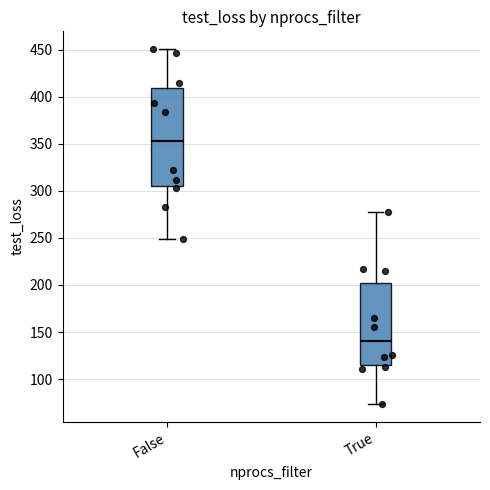

Reading left to right, read every box against the y-axis: the position of its median line, the range the box covers, and the ends of its whiskers. The values are not printed on the chart, so give them approximately, as read against the axis.

False: median 355, box 305 to 410, whiskers 250 to 450
True: median 140, box 115 to 200, whiskers 75 to 280